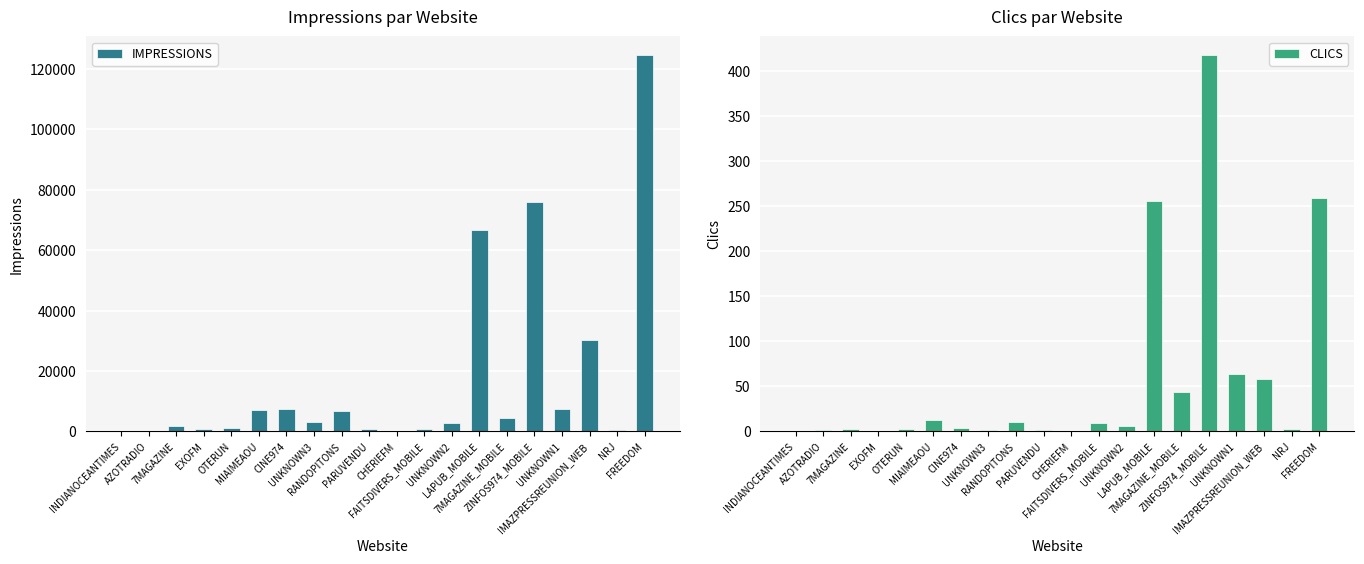

How many data points in IMPRESSIONS are less than 3272?

10